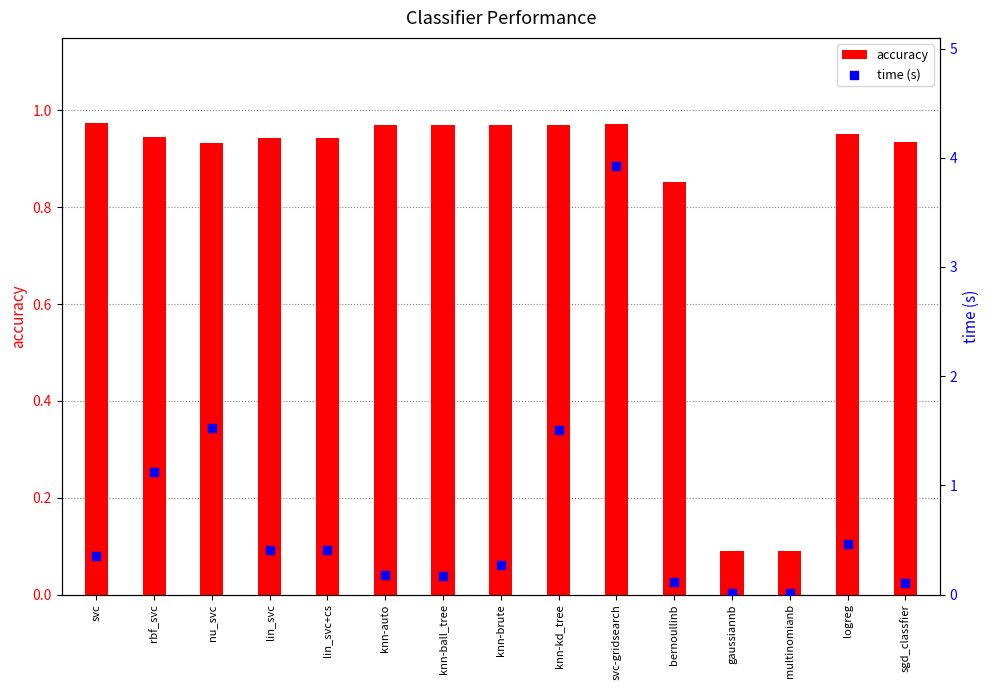

What are all the series names shown in the legend?

accuracy, time (s)